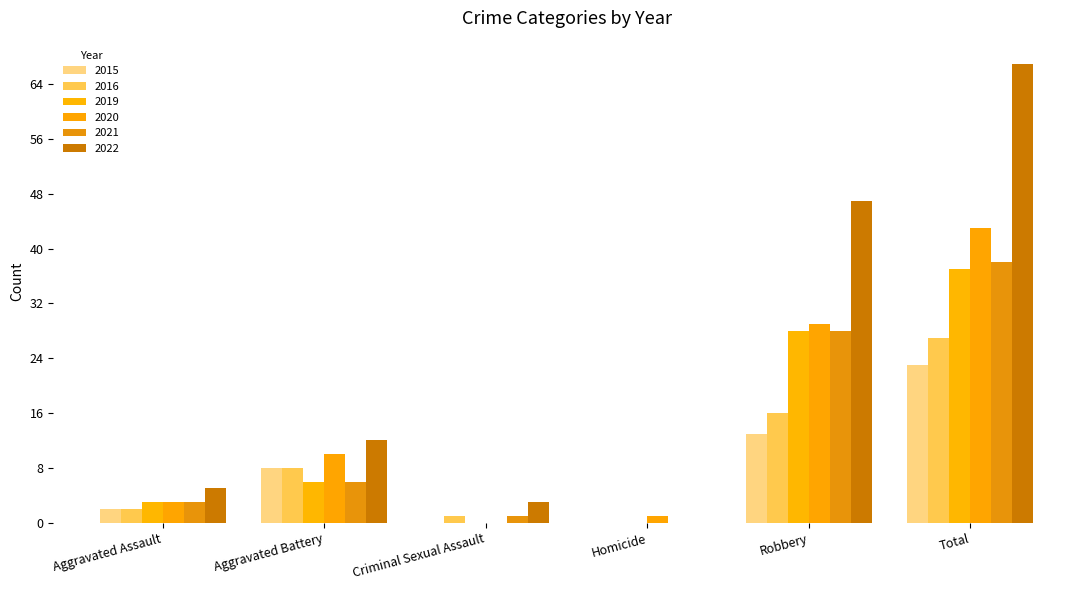

Reading right to left, what are all the values shown in this chart?

2015: 23	13	0	0	8	2
2016: 27	16	0	1	8	2
2019: 37	28	0	0	6	3
2020: 43	29	1	0	10	3
2021: 38	28	0	1	6	3
2022: 67	47	0	3	12	5